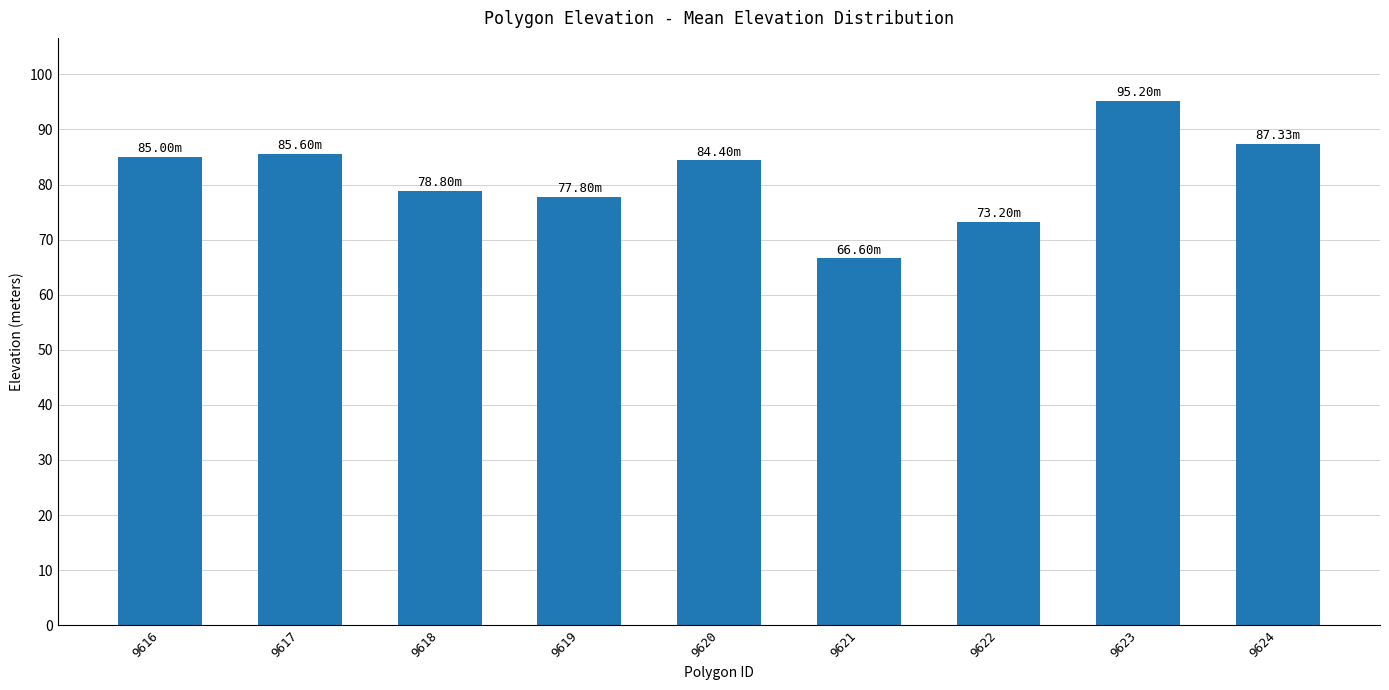

What is the value of the 5th bar from the left?

84.4